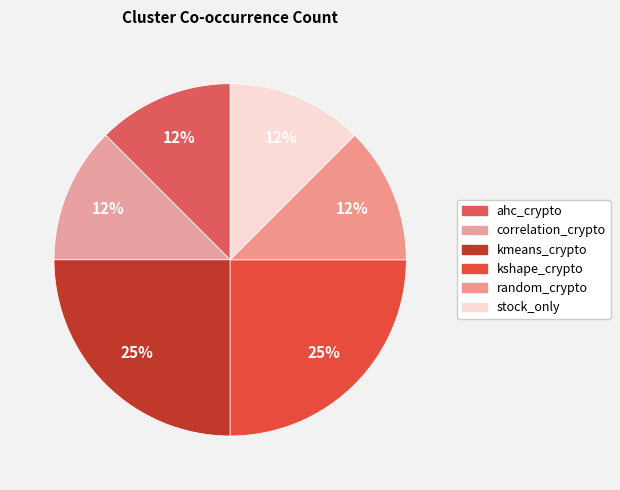

How many segments does this pie chart have?

6